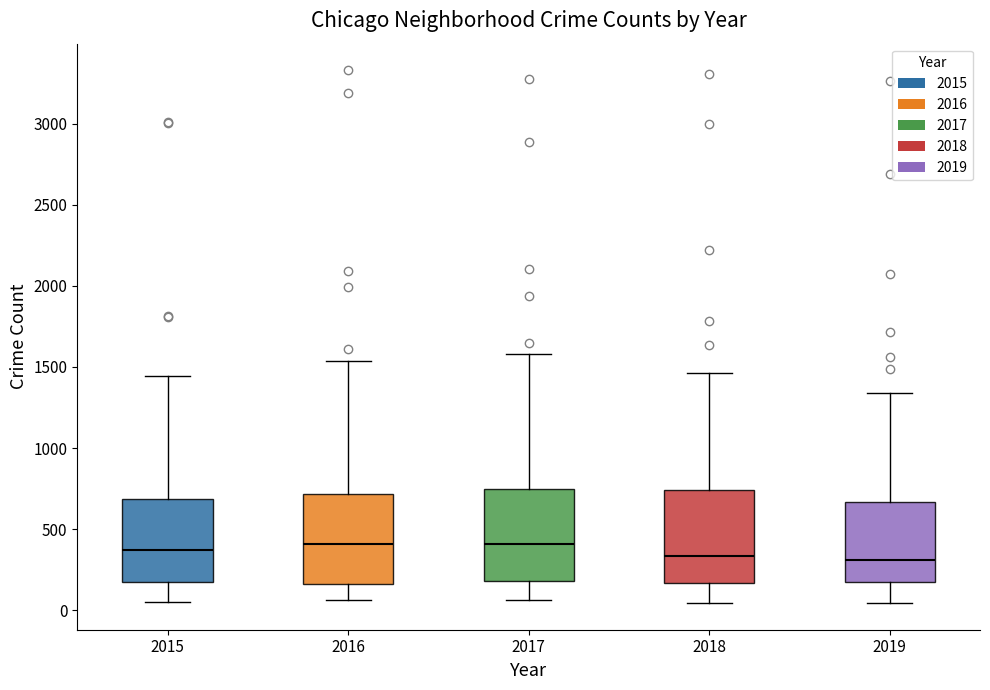

Where is the upper edge of the box at x = 2016 on the y-axis? The values are not printed on the chart, so give them approximately, as read against the axis.

700